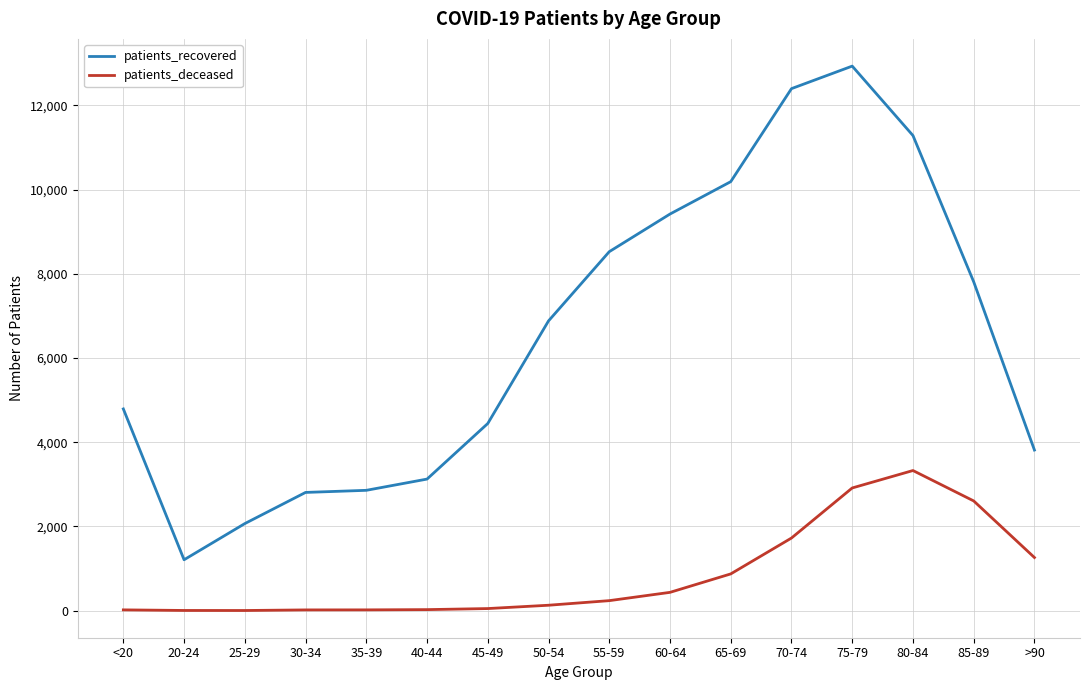

Which series has the widest spread of values?

patients_recovered